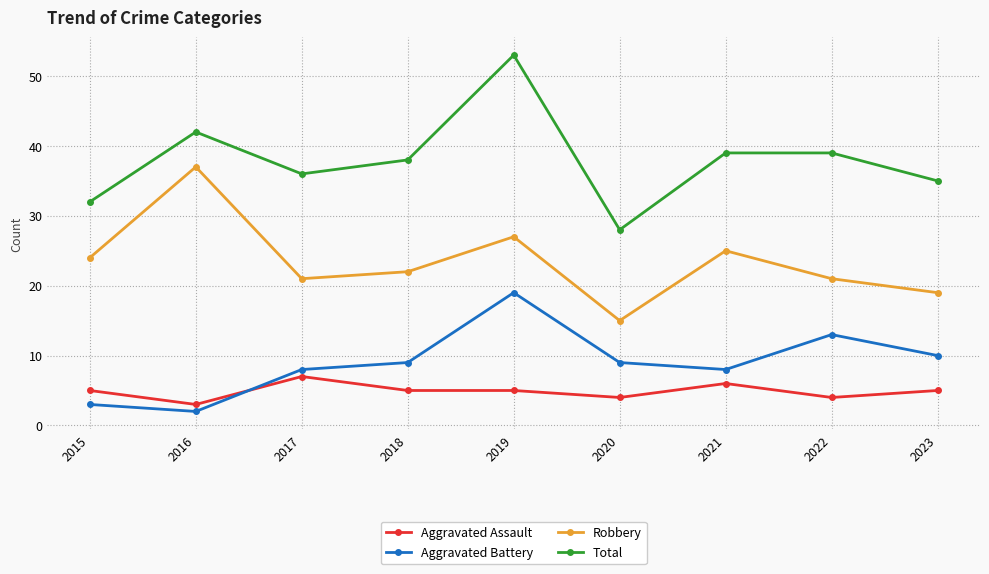

How many series are shown in this chart?

4